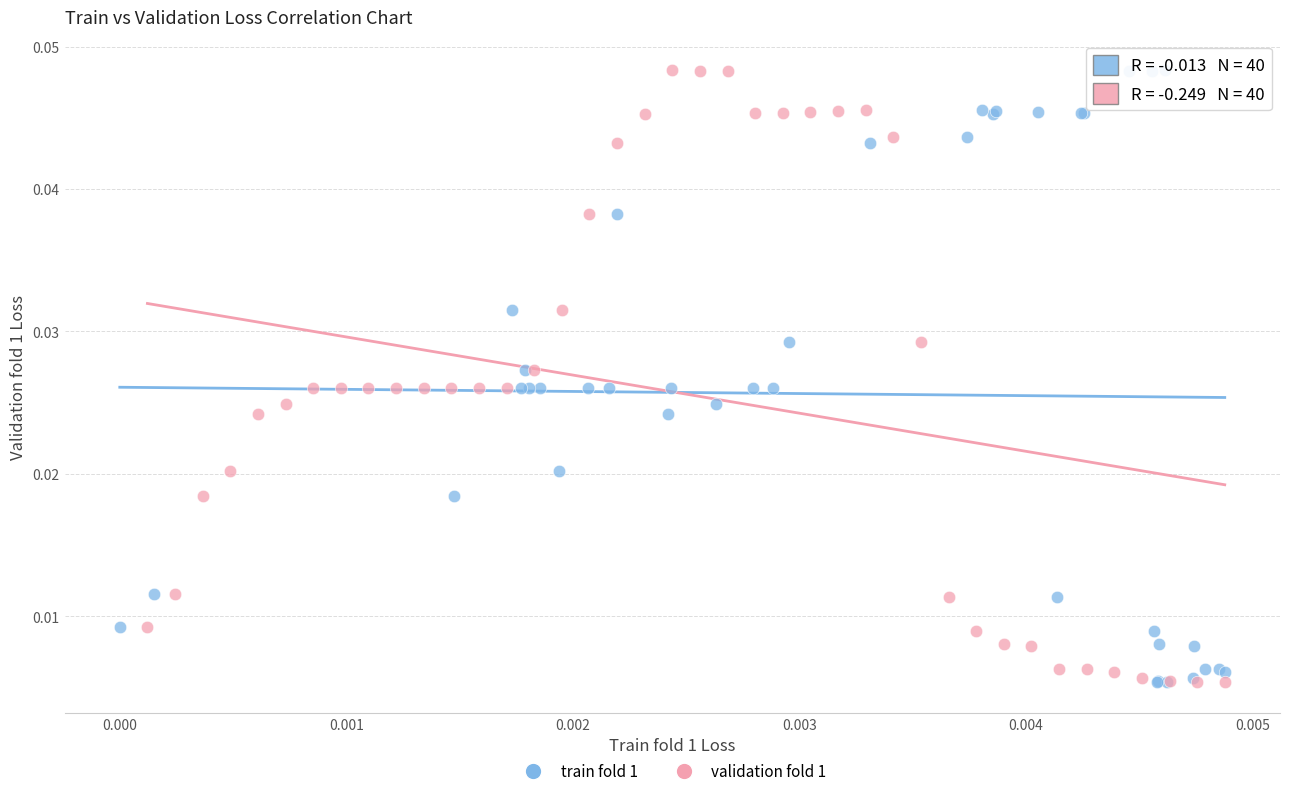

What are all the series names shown in the legend?

train fold 1, validation fold 1